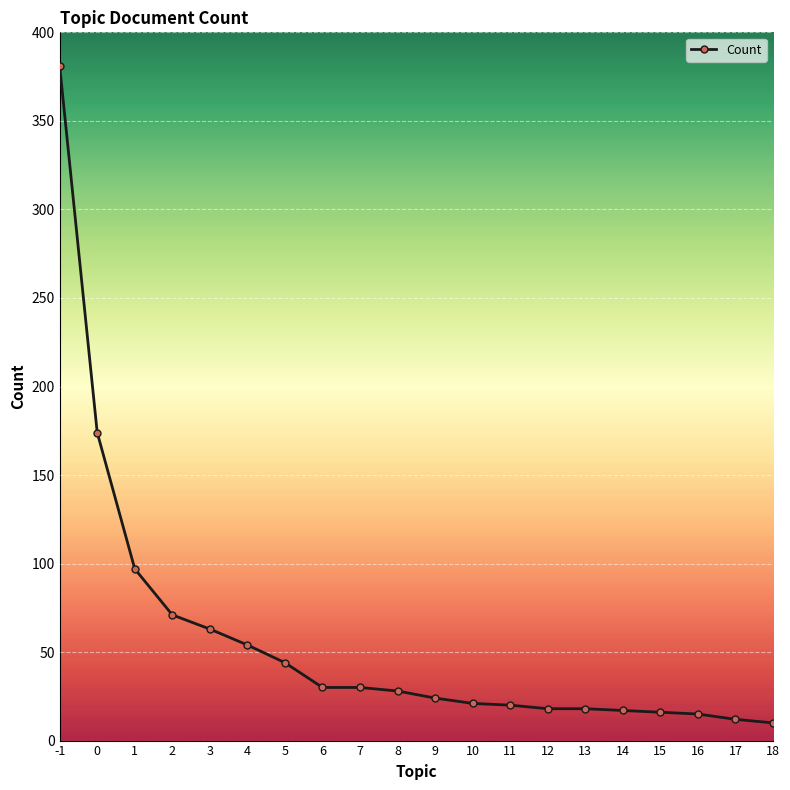

What is the difference between the maximum and second lowest values?

369